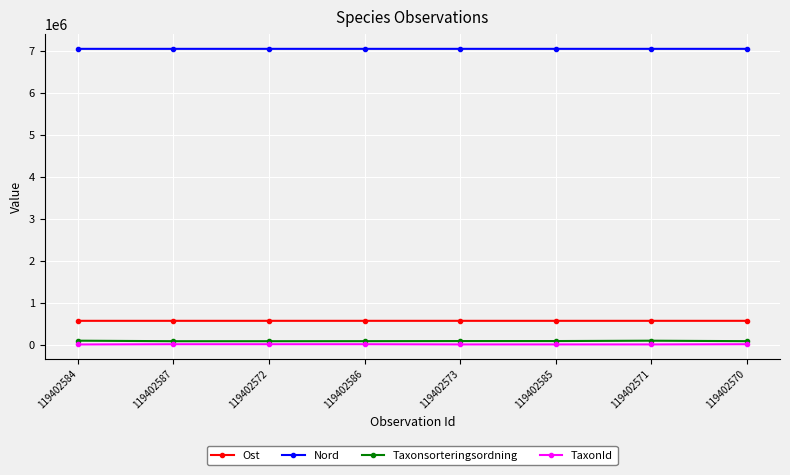

Is the value of Taxonsorteringsordning at 119402572 greater than the value of Nord at 119402586?

No